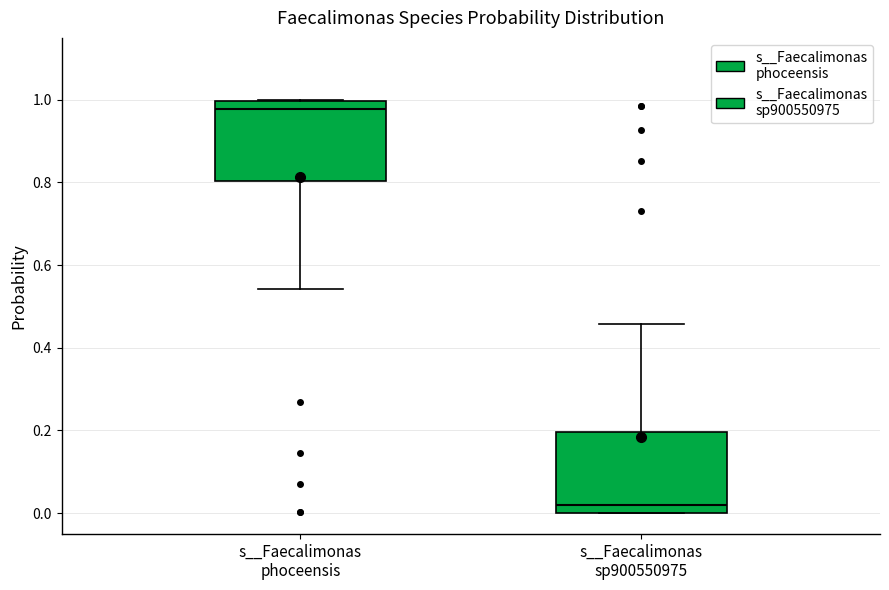

Which box's median line is the highest?

s__Faecalimonas phoceensis